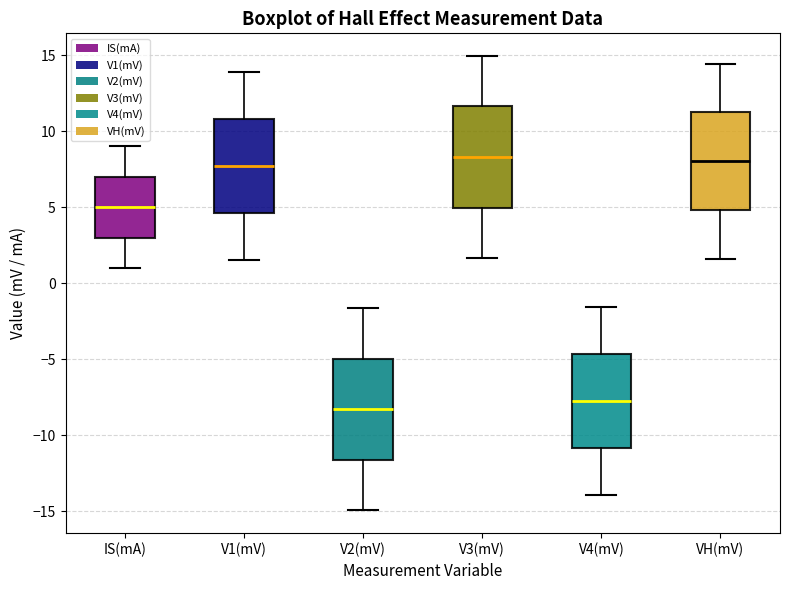

Which box's median line is the lowest?

V2(mV)